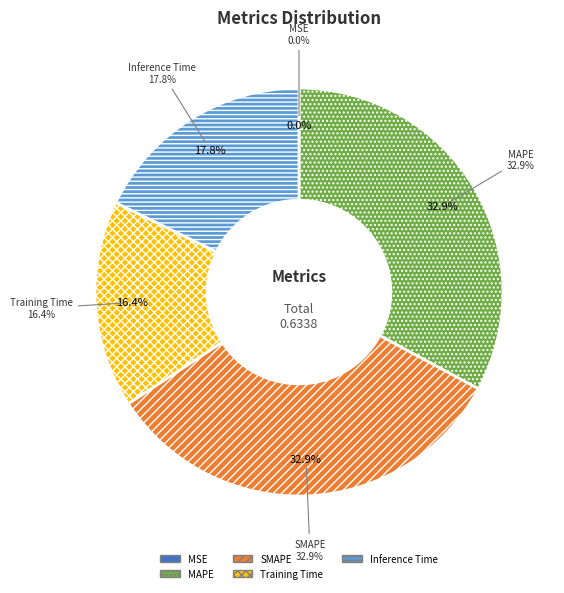

To the nearest percent, what is the difference between the Training Time and MAPE slice percentages?

16%